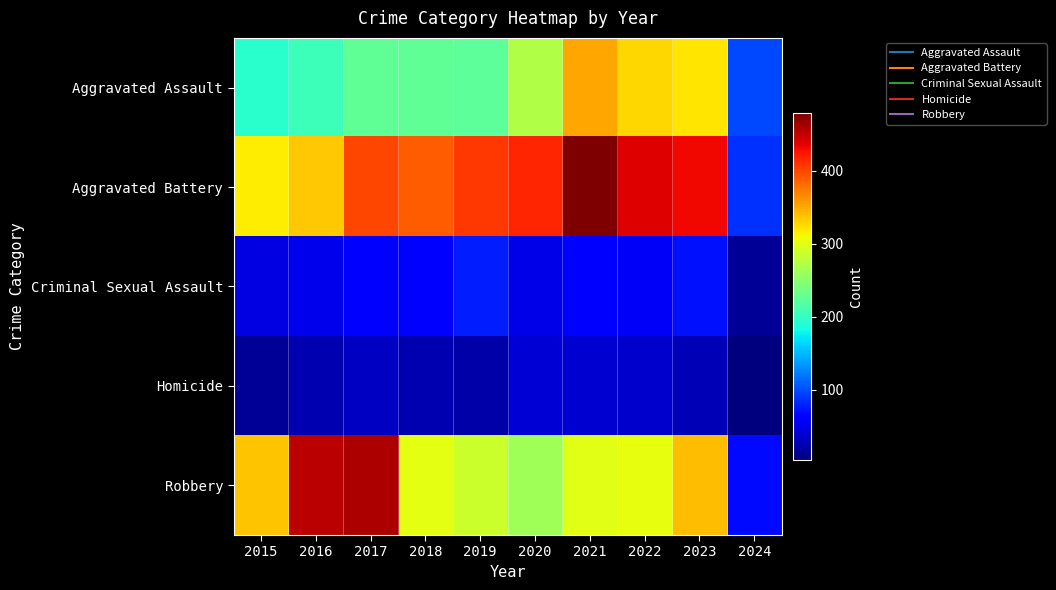

List the series in order of their peak value, lowest first.

Homicide, Criminal Sexual Assault, Aggravated Assault, Robbery, Aggravated Battery